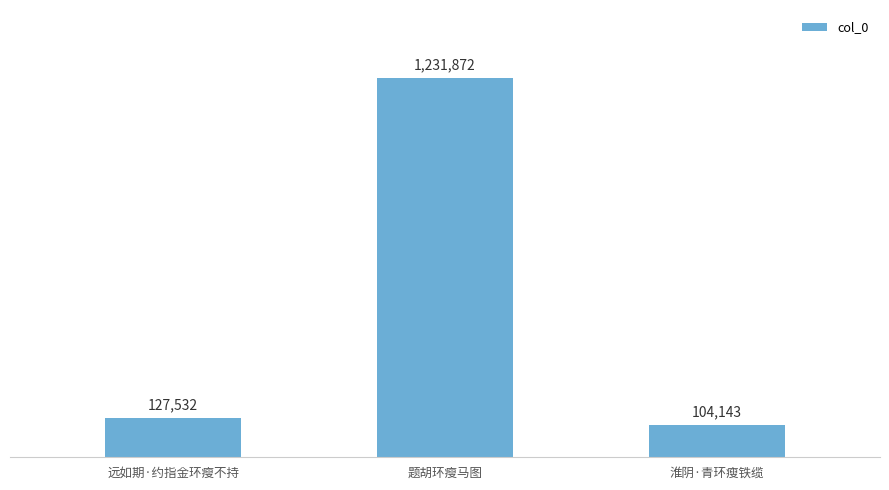

Is it true that the value at 题胡环瘦马图 is 1997795?

False